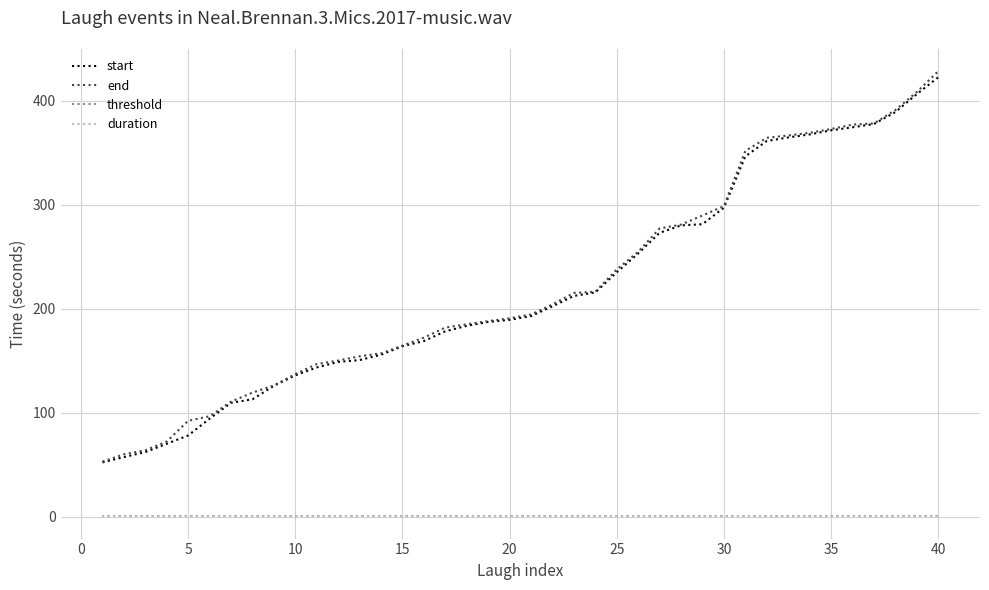

Which series has the largest range (max minus min)?

end